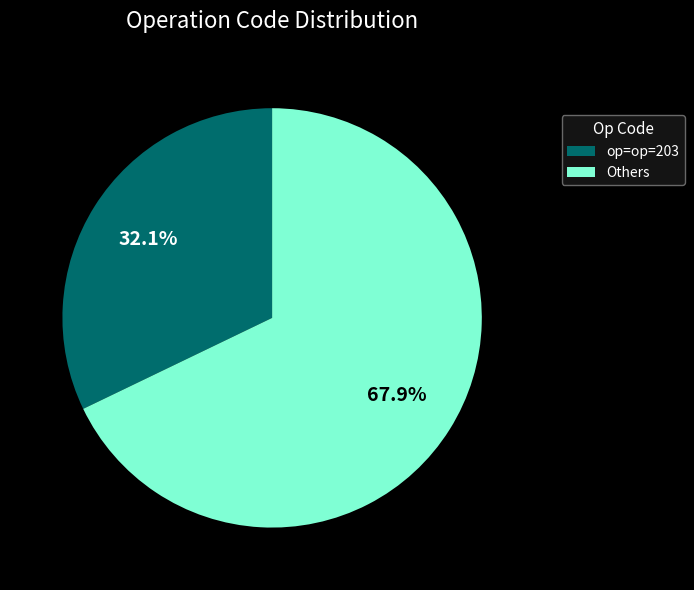

Does Others account for over 50% of the chart?

Yes